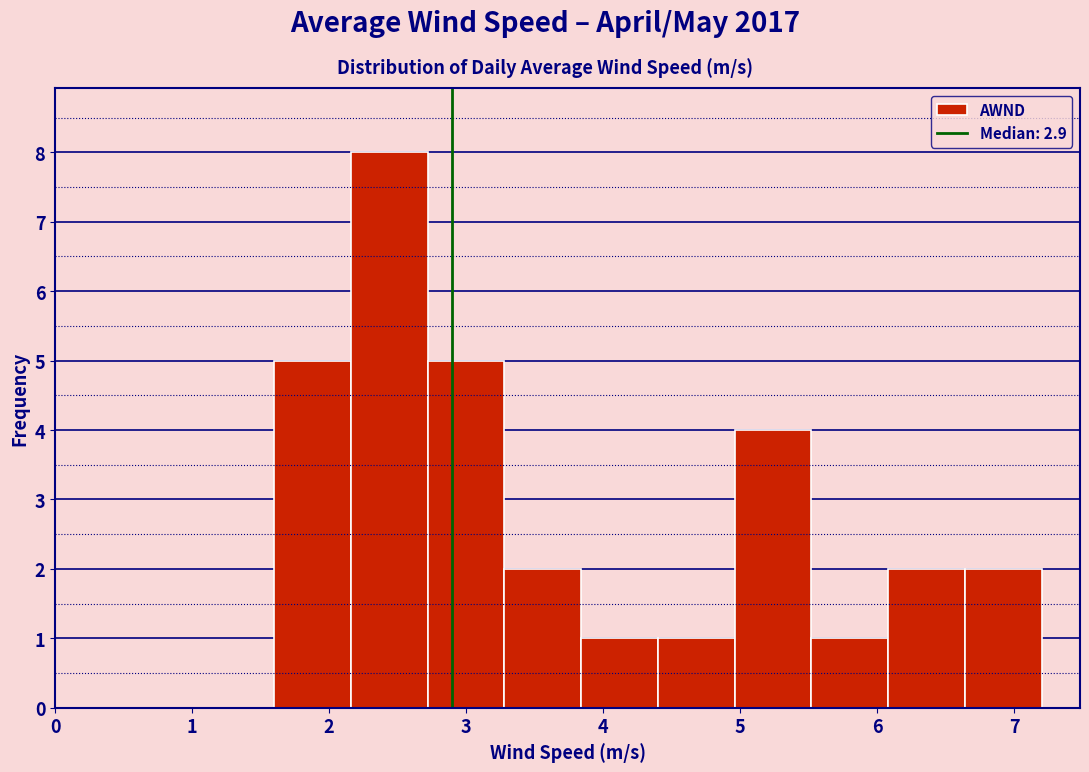

Reading left to right, transcribe this chart: for each bar, give the range it covers on the x-axis and its height. Neither the bar edges nor the heights are printed on the chart, so give them approximately, as read against the axes.

1.60 to 2.16: 5
2.16 to 2.72: 8
2.72 to 3.28: 5
3.28 to 3.84: 2
3.84 to 4.40: 1
4.40 to 4.96: 1
4.96 to 5.52: 4
5.52 to 6.08: 1
6.08 to 6.64: 2
6.64 to 7.20: 2